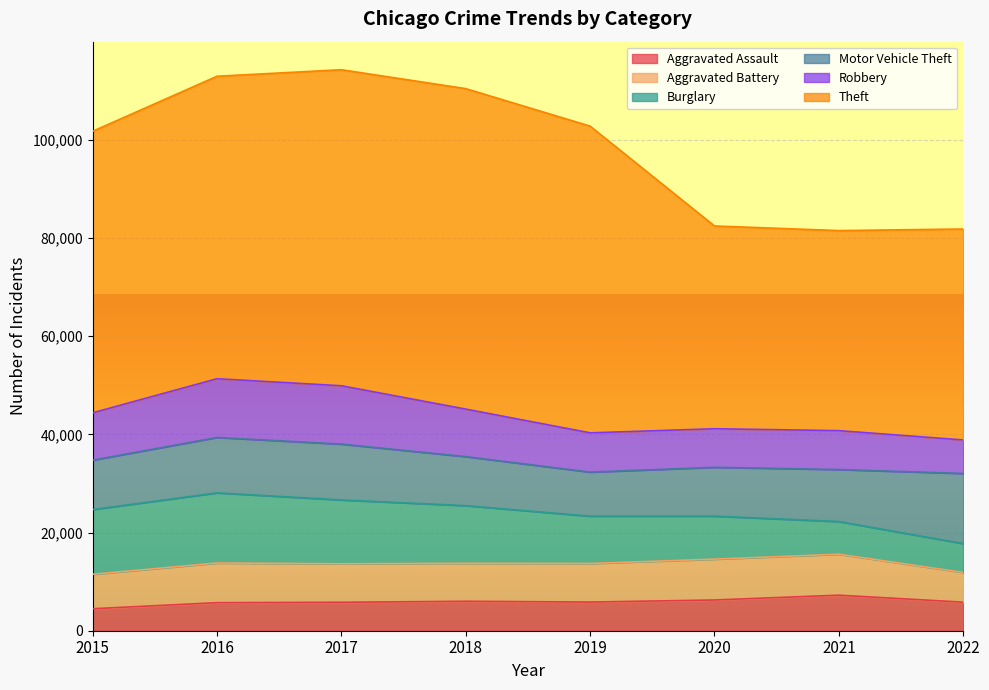

What is the spread (max minus min) of values at 2017?

58587